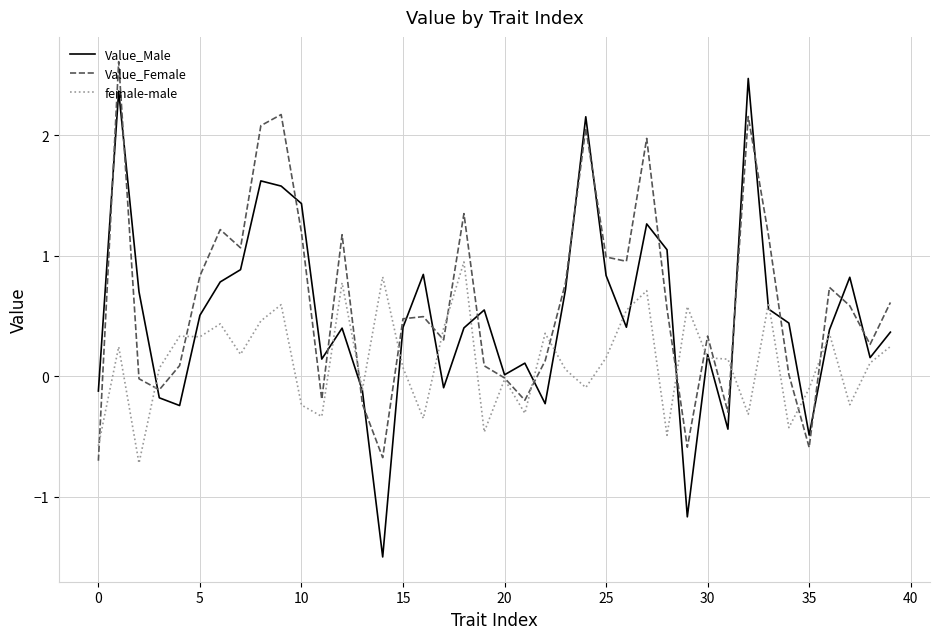

What is the minimum value shown in the chart?

-1.5